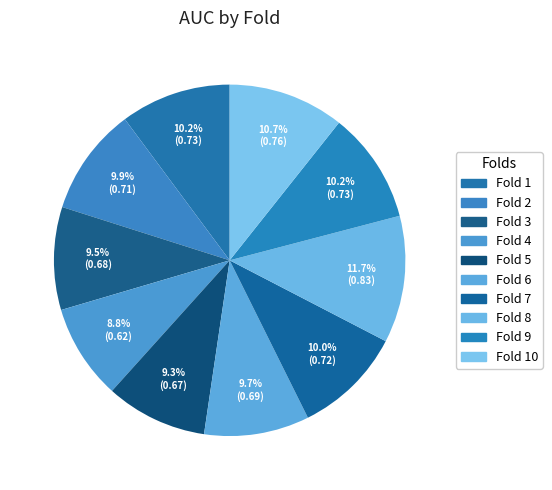

Which category has the smallest portion of the pie?

Fold 4